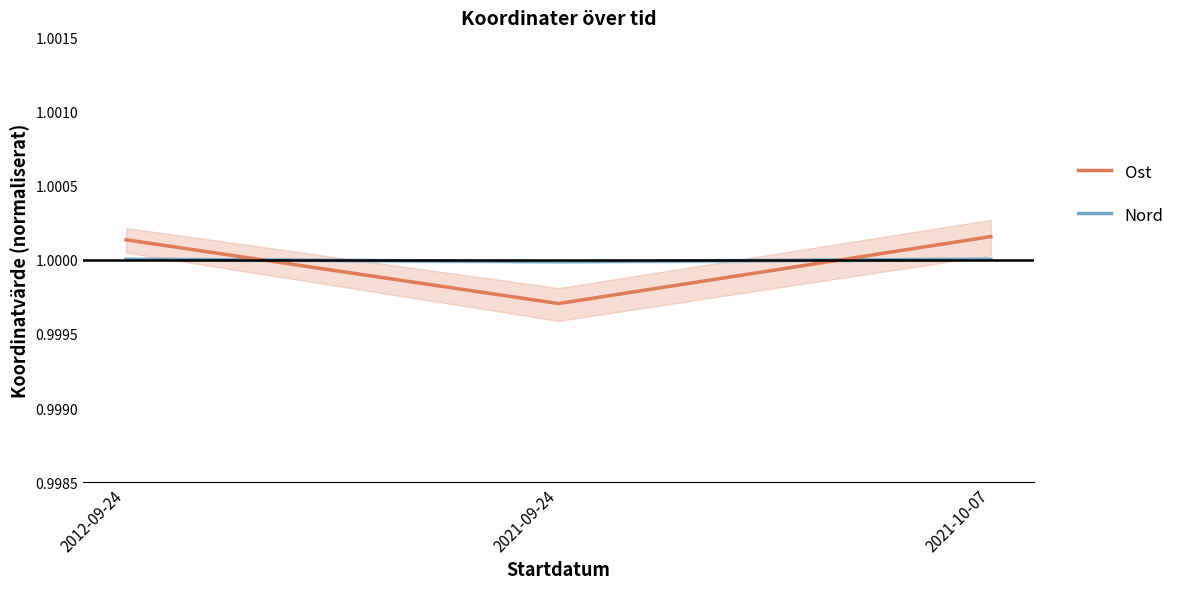

The Nord series shows 0.2 at 2021-09-24. True or false?

False